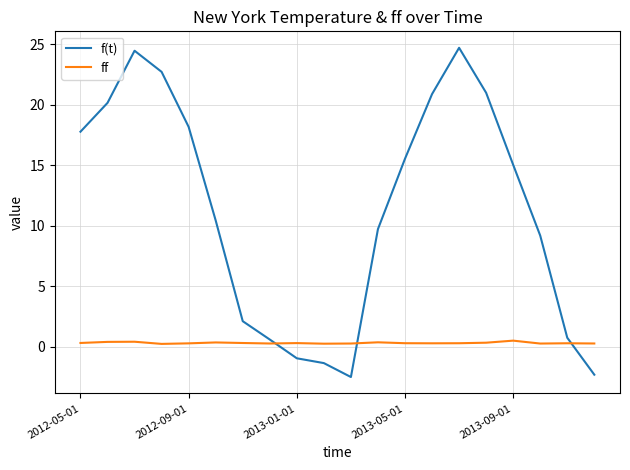

Which series has the widest spread of values?

f(t)